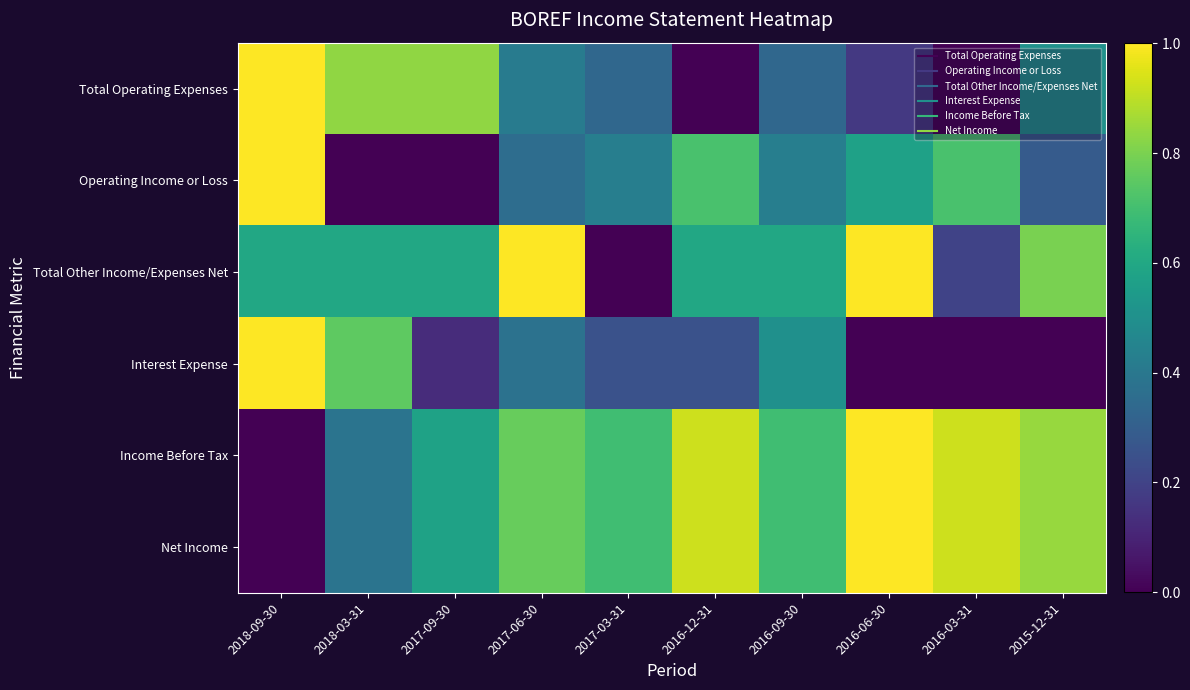

Reading left to right, list all the values displayed in this chart.

Total Operating Expenses: 2018-09-30=1.0	2018-03-31=0.8	2017-09-30=0.8	2017-06-30=0.4	2017-03-31=0.3	2016-12-31=0.0	2016-09-30=0.3	2016-06-30=0.2	2016-03-31=0.0	2015-12-31=0.5
Operating Income or Loss: 2018-09-30=1.0	2018-03-31=0.0	2017-09-30=0.0	2017-06-30=0.4	2017-03-31=0.4	2016-12-31=0.7	2016-09-30=0.4	2016-06-30=0.6	2016-03-31=0.7	2015-12-31=0.3
Total Other Income/Expenses Net: 2018-09-30=0.6	2018-03-31=0.6	2017-09-30=0.6	2017-06-30=1.0	2017-03-31=0.0	2016-12-31=0.6	2016-09-30=0.6	2016-06-30=1.0	2016-03-31=0.2	2015-12-31=0.8
Interest Expense: 2018-09-30=1.0	2018-03-31=0.8	2017-09-30=0.1	2017-06-30=0.4	2017-03-31=0.2	2016-12-31=0.2	2016-09-30=0.5	2016-06-30=0.0	2016-03-31=0.0	2015-12-31=0.0
Income Before Tax: 2018-09-30=0.0	2018-03-31=0.4	2017-09-30=0.6	2017-06-30=0.8	2017-03-31=0.7	2016-12-31=0.9	2016-09-30=0.7	2016-06-30=1.0	2016-03-31=0.9	2015-12-31=0.8
Net Income: 2018-09-30=0.0	2018-03-31=0.4	2017-09-30=0.6	2017-06-30=0.8	2017-03-31=0.7	2016-12-31=0.9	2016-09-30=0.7	2016-06-30=1.0	2016-03-31=0.9	2015-12-31=0.8